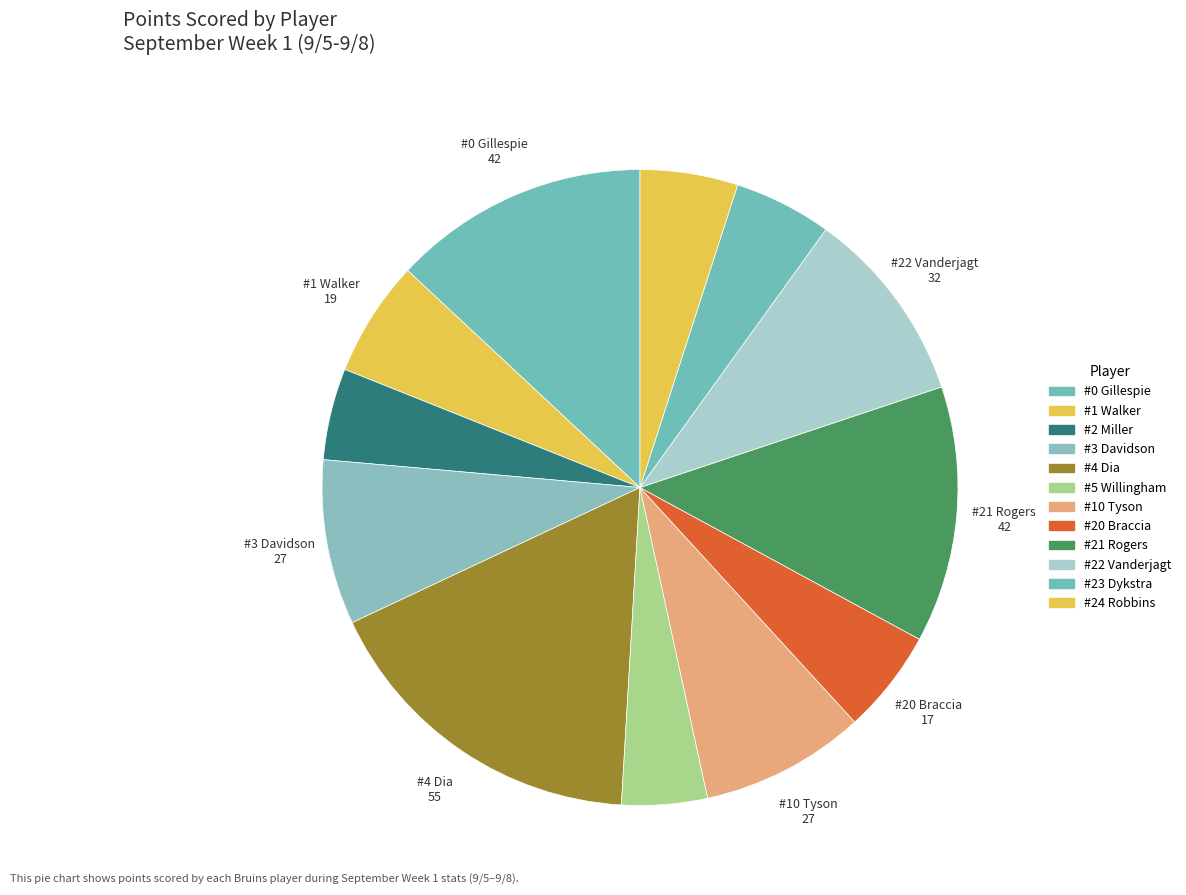

How many segments does this pie chart have?

12